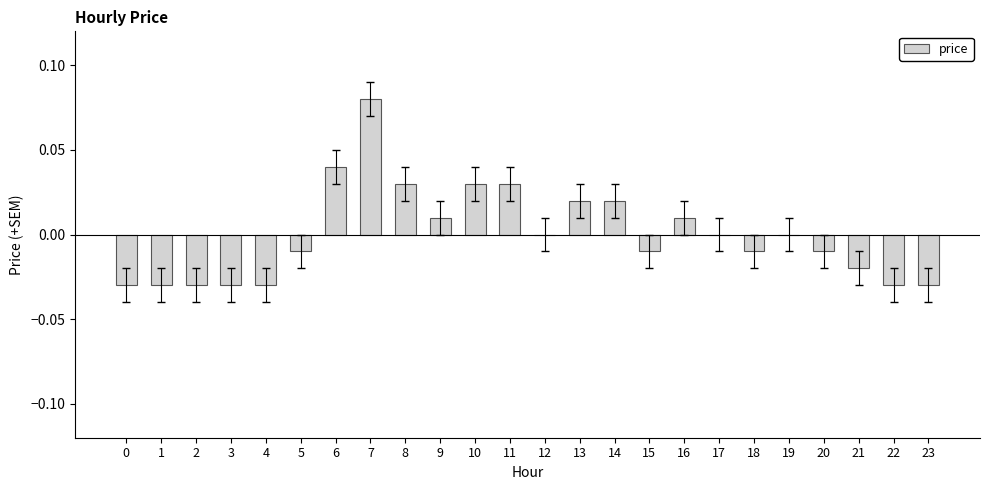

Which category has the highest value across all series?

7